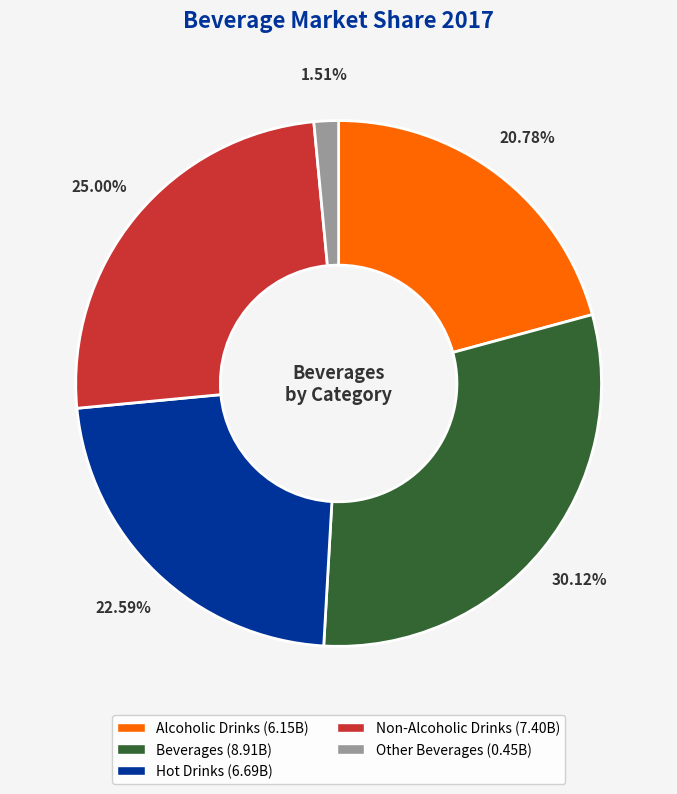

Is there any slice that represents more than half of the pie?

No